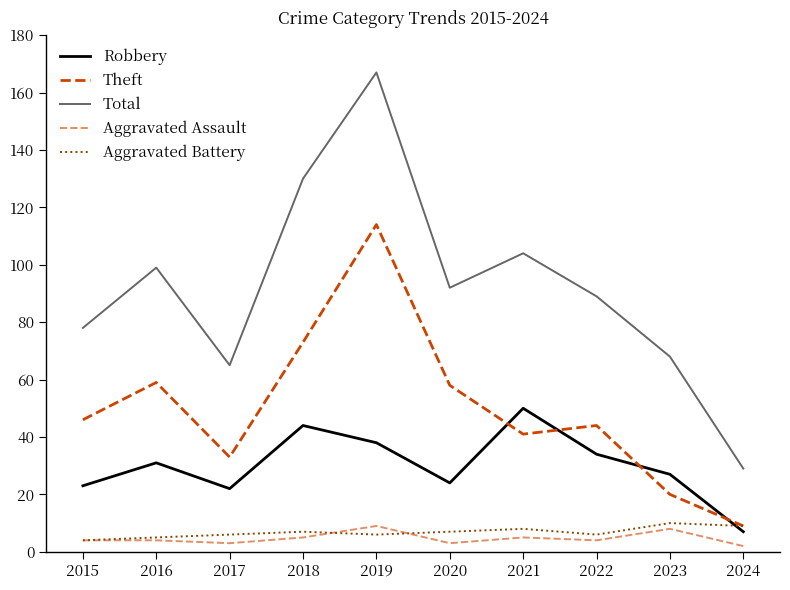

Does the chart display data point markers on the line(s)?

No